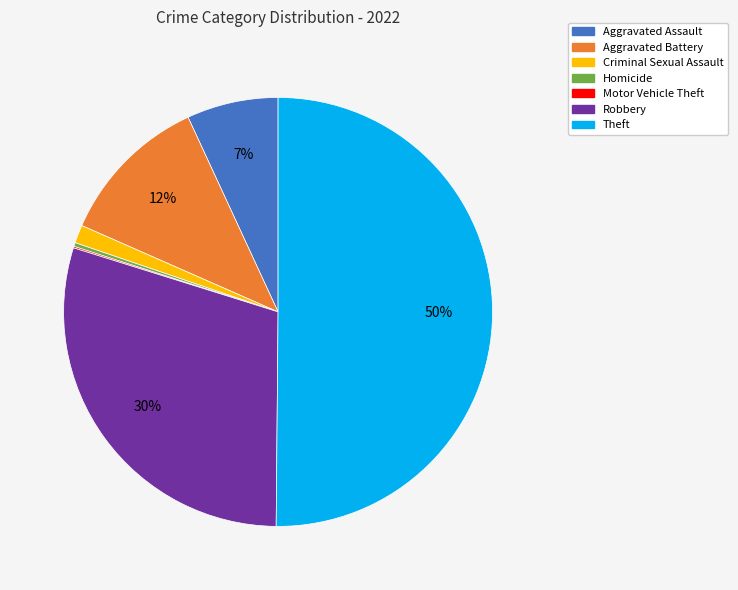

To the nearest percent, what is the average slice percentage?

14%